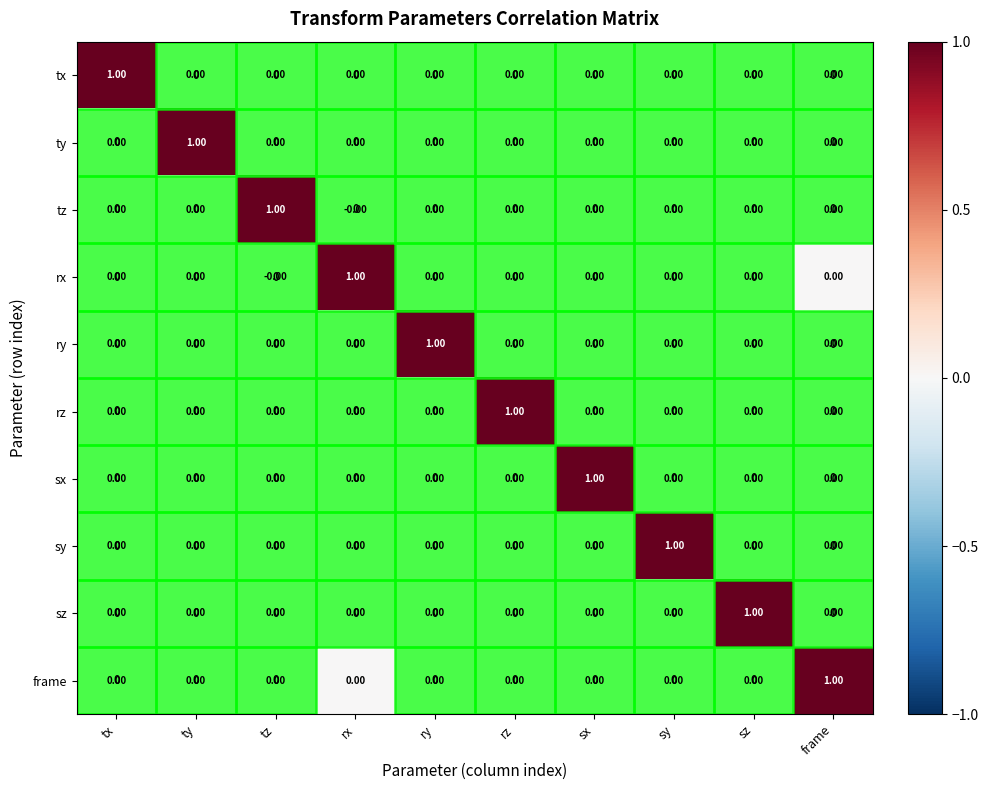

At how many categories does at least one series exceed 0?

10